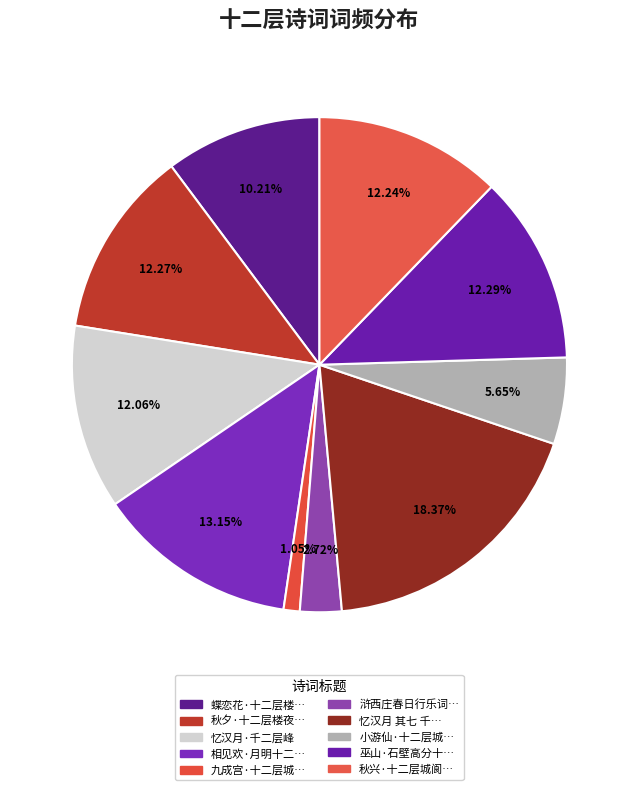

Count the number of slices in the pie.

10